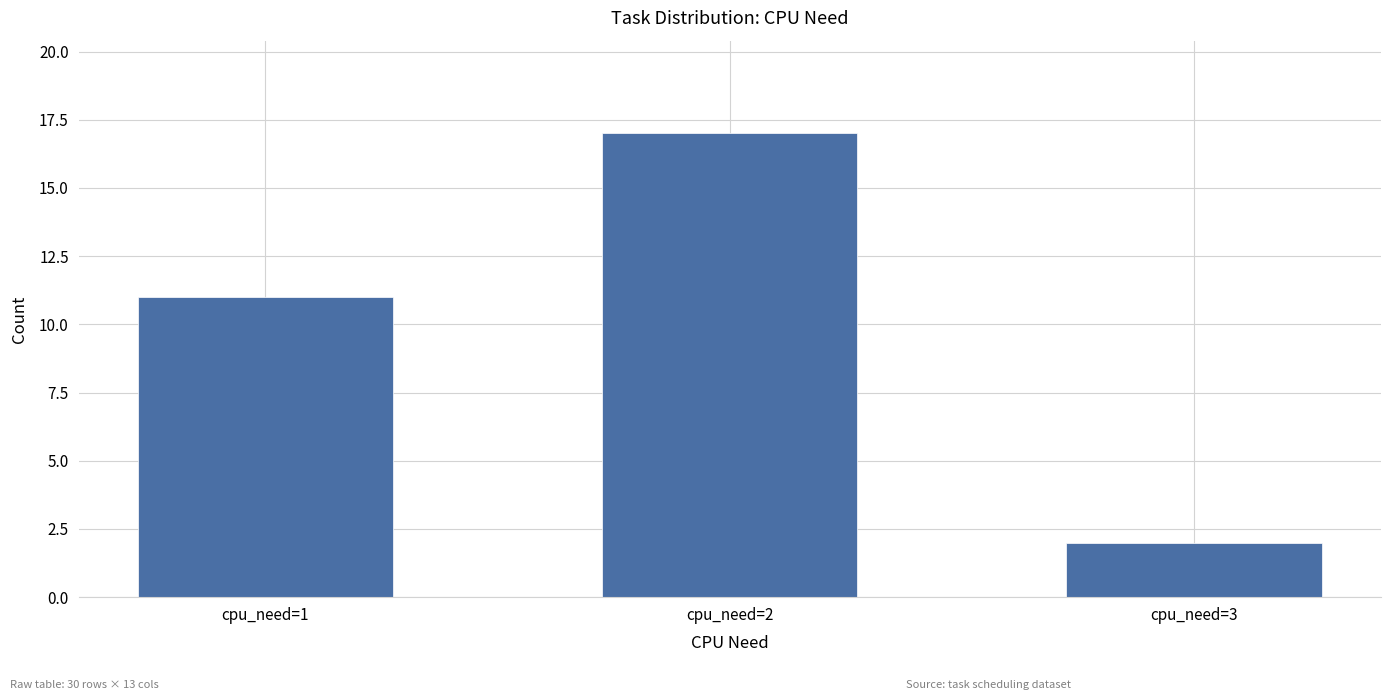

What is the smallest value displayed?

2